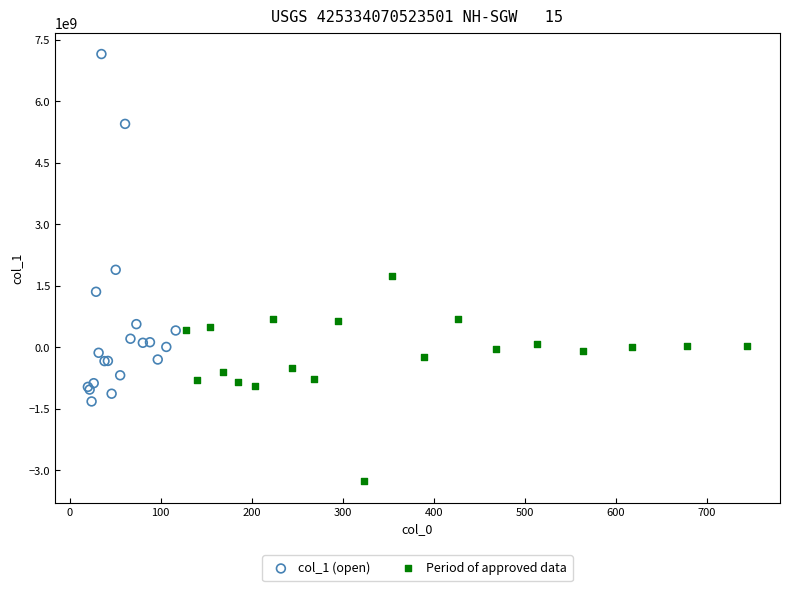

Which series reaches the minimum Y coordinate?

Period of approved data